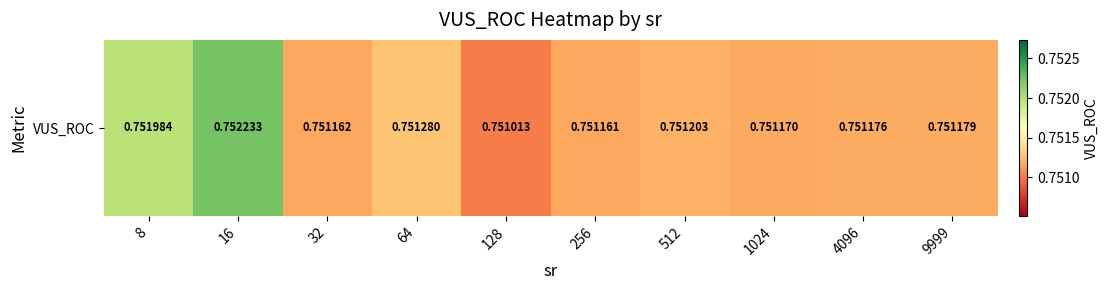

List the labels in order of value, largest first.

16, 8, 64, 512, 9999, 4096, 1024, 32, 256, 128